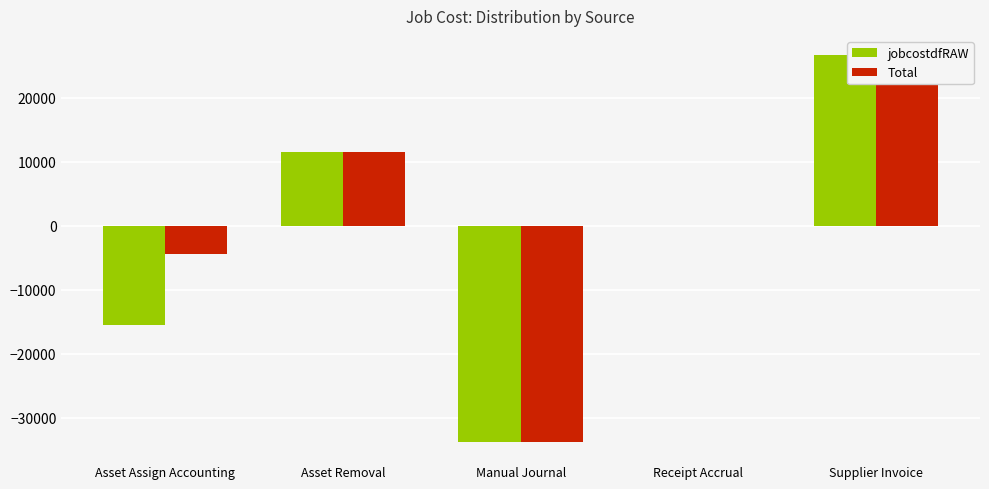

Rank the series at Manual Journal from lowest to highest value.

jobcostdfRAW, Total